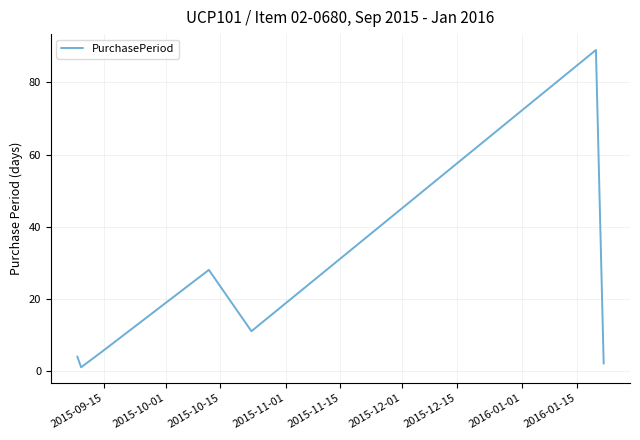

What is the average value?

20